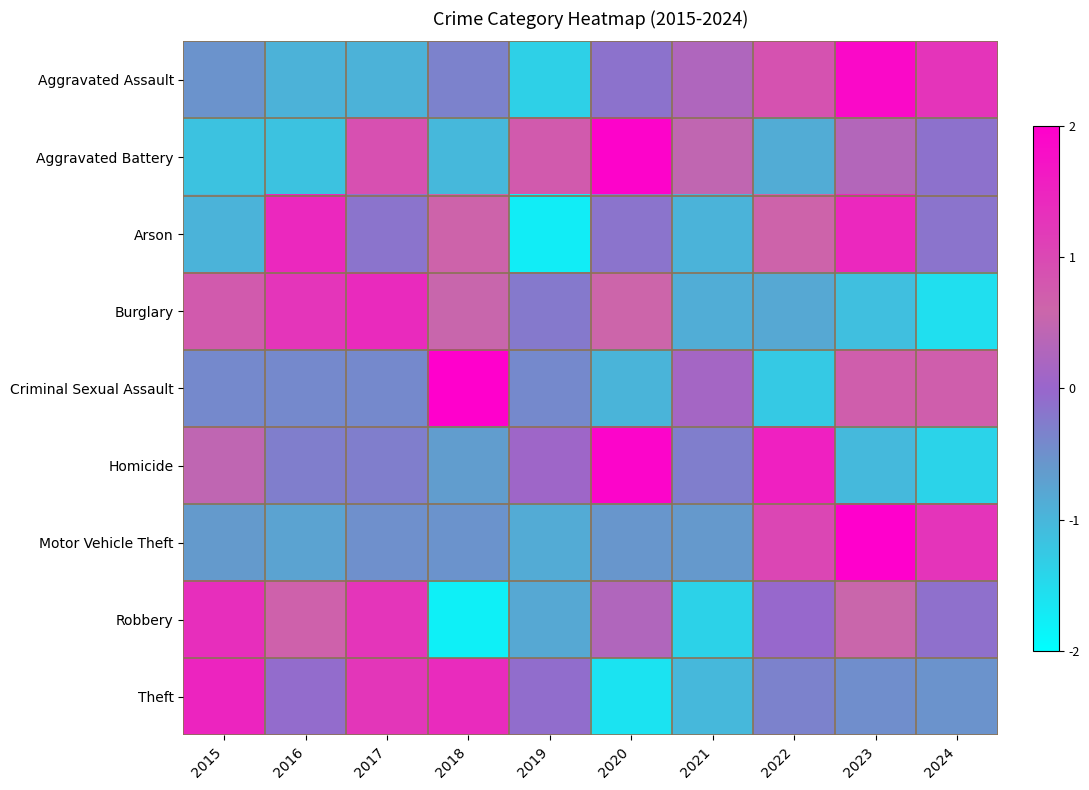

How many categories are shown in the chart?

10